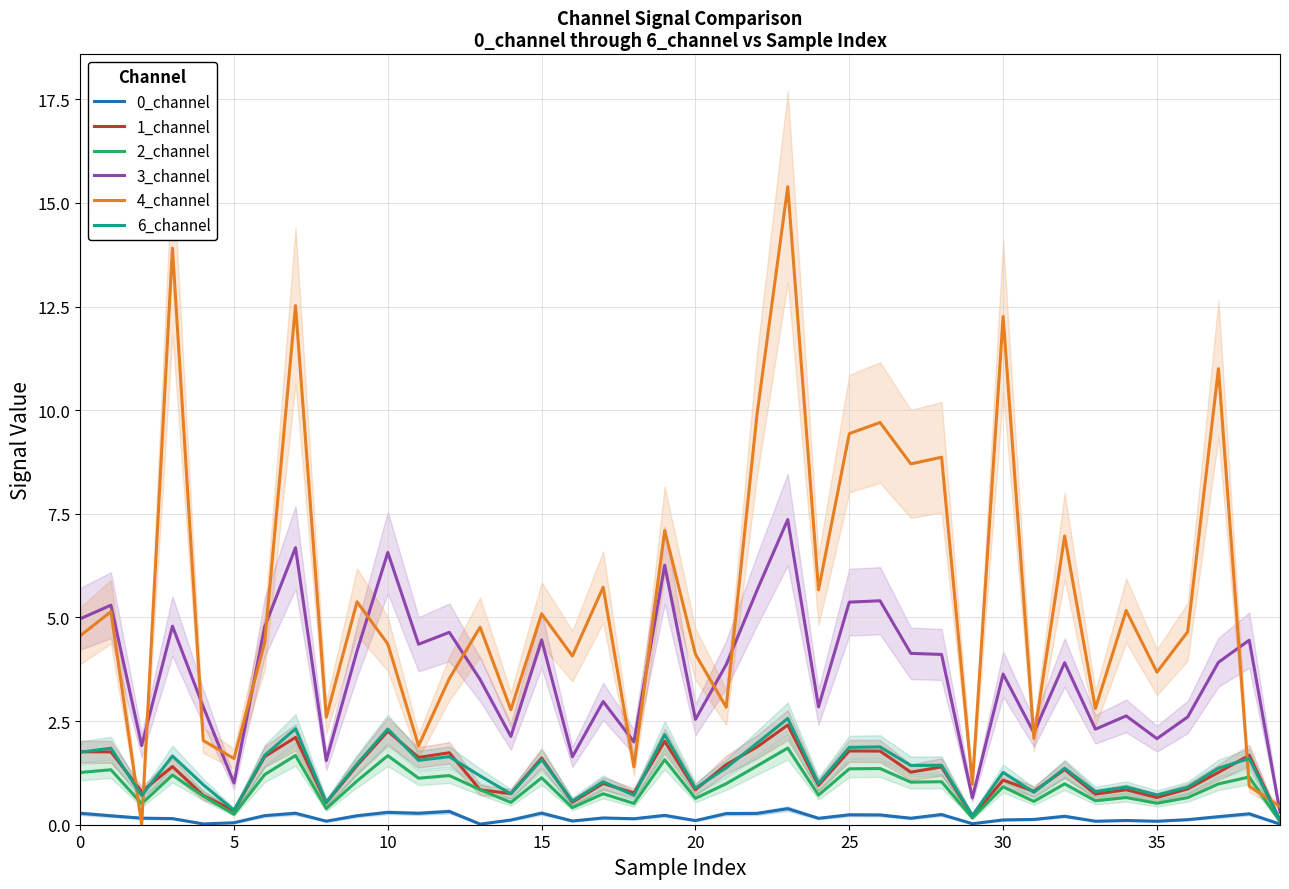

What is the maximum value for 4_channel?

15.4